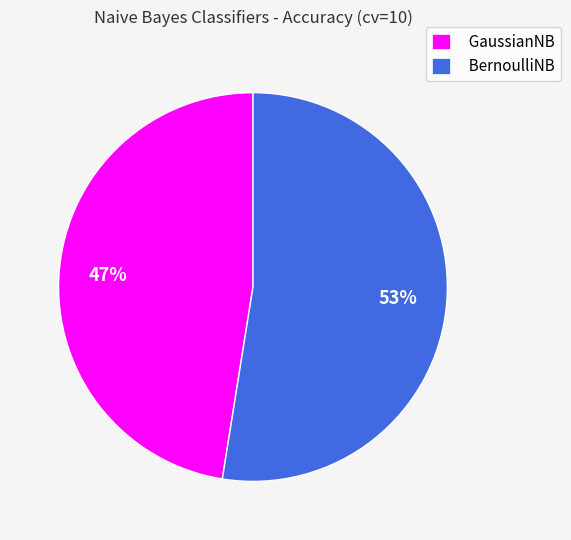

What percentage is the GaussianNB slice, to the nearest percent?

47%